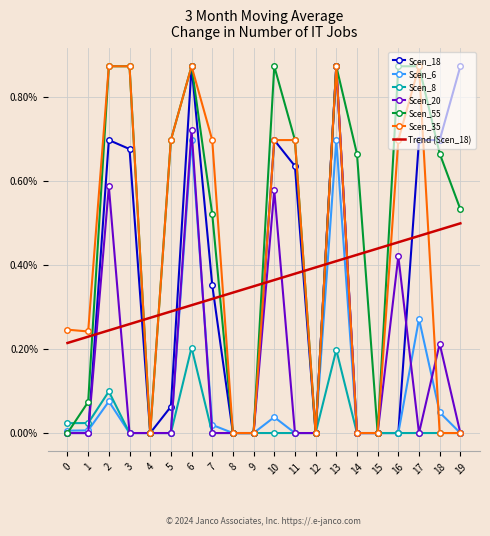

True or false: Scen_18 and Scen_8 intersect in this chart.

True